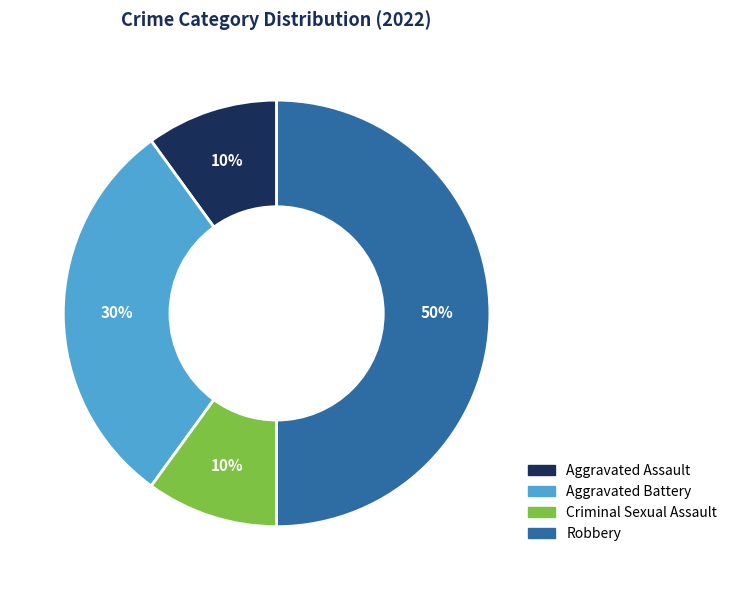

Approximately how many times larger is the value at Criminal Sexual Assault compared to Aggravated Assault?

1.0